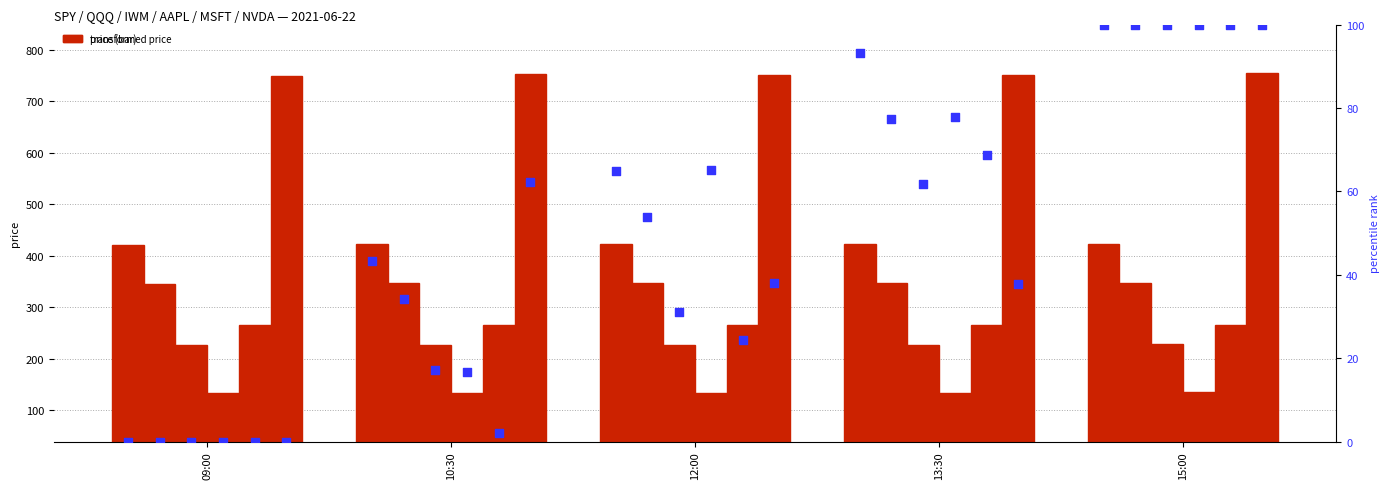

Is the value of IWM at 09:00 greater than the value of AAPL at 12:00?

Yes